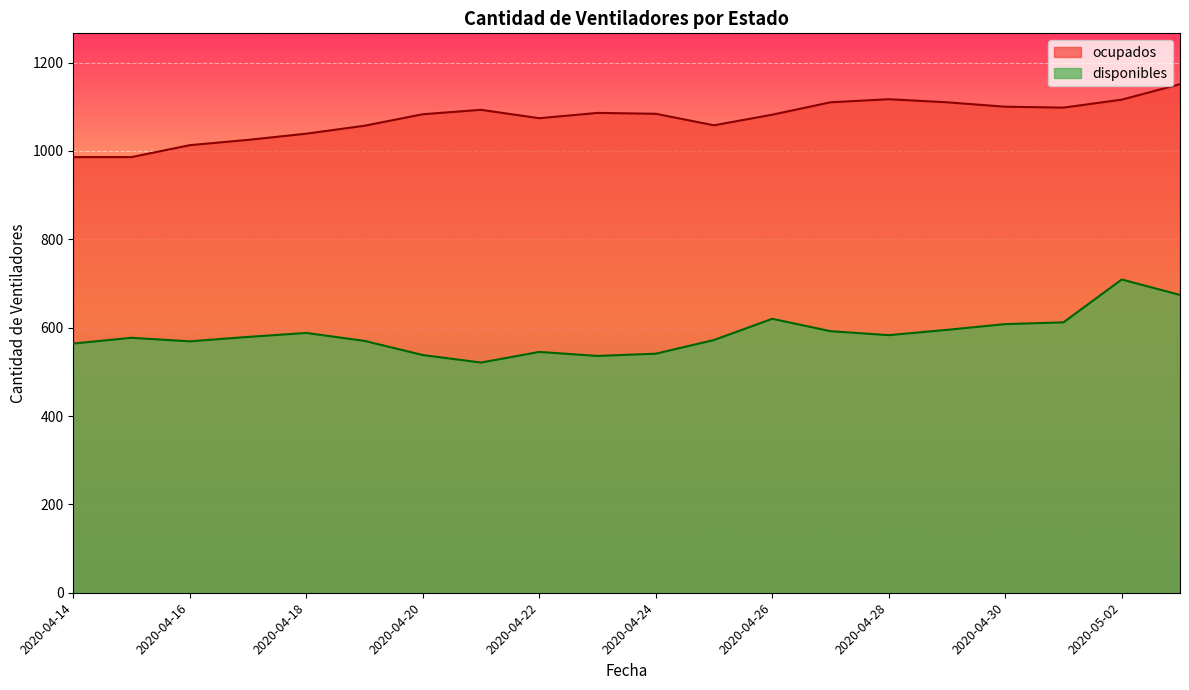

Where does the ocupados series first go above 1084?

2020-04-21